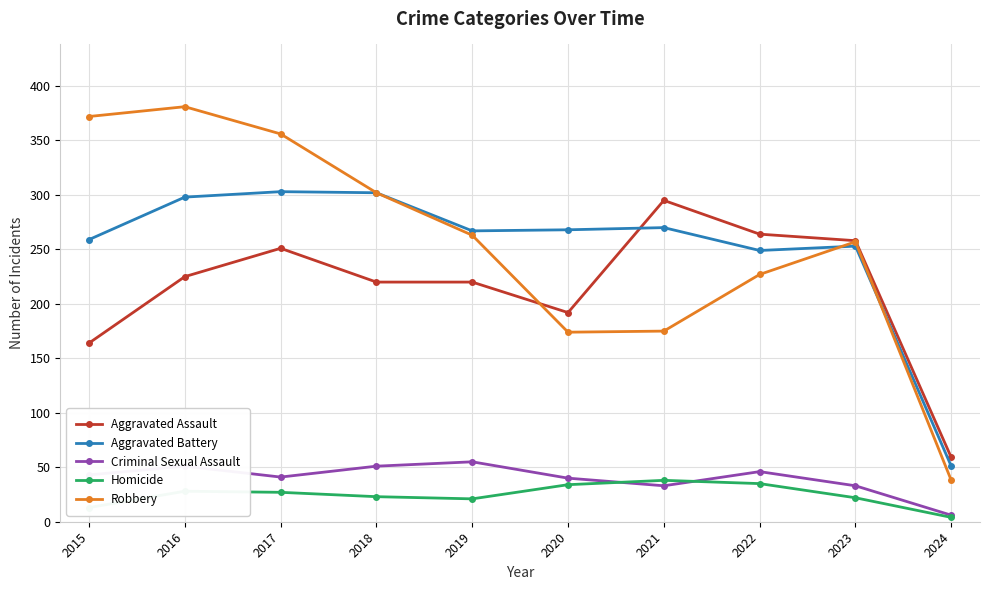

What is the spread (max minus min) of values at 2023?

236